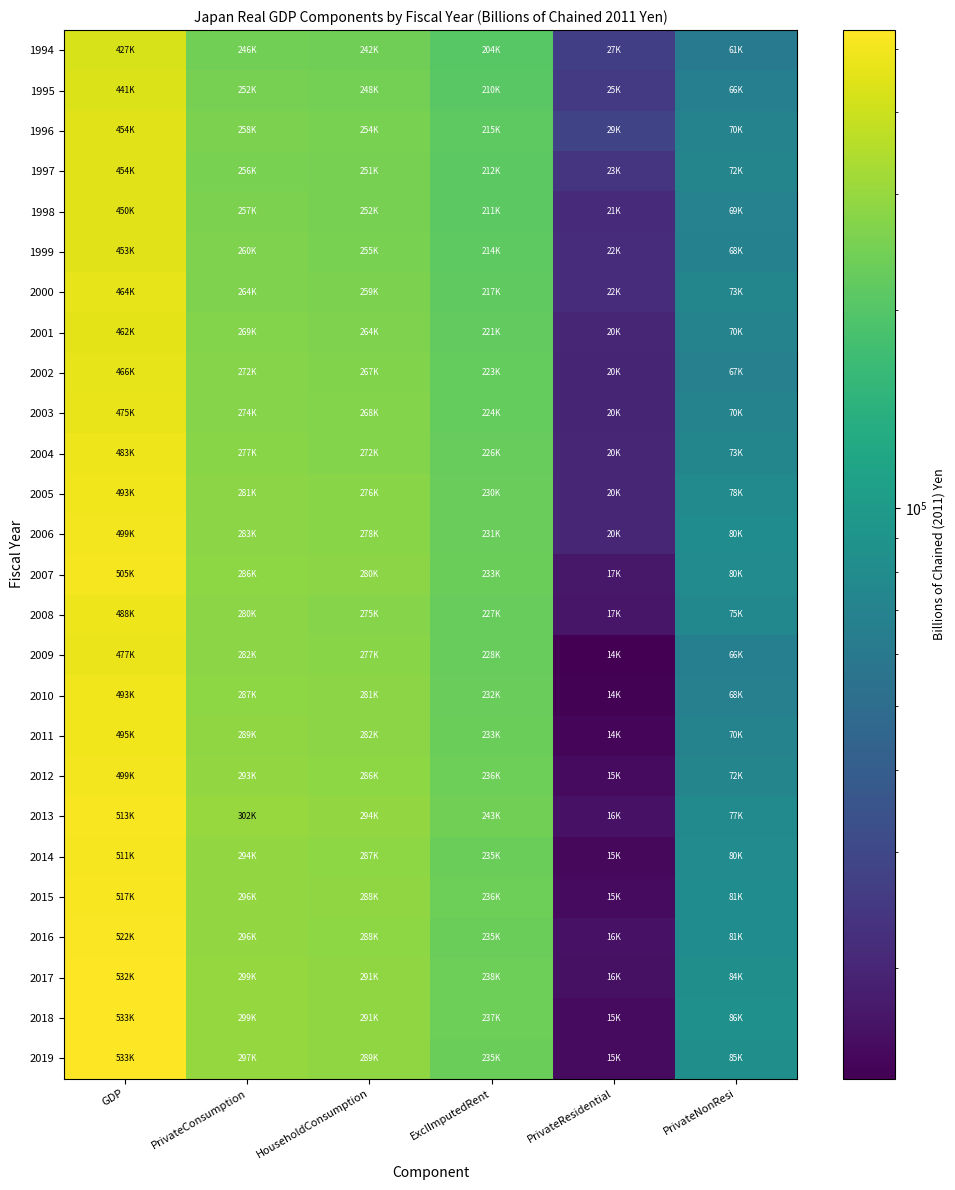

Reading left to right, what are all the values shown in this chart?

1994: GDP=426889.1	PrivateConsumption=245683.7	HouseholdConsumption=241525.9	ExclImputedRent=204412.5	PrivateResidential=26920.2	PrivateNonResi=60788.2
1995: GDP=440974.2	PrivateConsumption=251970.1	HouseholdConsumption=247606.3	ExclImputedRent=209677.3	PrivateResidential=25393.1	PrivateNonResi=66179.5
1996: GDP=453653.1	PrivateConsumption=258151.7	HouseholdConsumption=253738.1	ExclImputedRent=214933.8	PrivateResidential=28601.2	PrivateNonResi=69847.7
1997: GDP=453794.6	PrivateConsumption=255781.6	HouseholdConsumption=251423.5	ExclImputedRent=211941.4	PrivateResidential=23423.0	PrivateNonResi=71870.7
1998: GDP=449786.4	PrivateConsumption=256657.7	HouseholdConsumption=251557.0	ExclImputedRent=211407.2	PrivateResidential=21081.4	PrivateNonResi=69347.6
1999: GDP=452884.6	PrivateConsumption=260435.7	HouseholdConsumption=254945.0	ExclImputedRent=213864.3	PrivateResidential=21752.2	PrivateNonResi=68349.8
2000: GDP=464182.6	PrivateConsumption=263971.8	HouseholdConsumption=259135.9	ExclImputedRent=217046.3	PrivateResidential=21652.0	PrivateNonResi=72652.2
2001: GDP=461747.2	PrivateConsumption=268881.1	HouseholdConsumption=263697.5	ExclImputedRent=220630.7	PrivateResidential=20222.4	PrivateNonResi=69614.3
2002: GDP=465846.1	PrivateConsumption=271953.3	HouseholdConsumption=266957.0	ExclImputedRent=222985.2	PrivateResidential=19849.5	PrivateNonResi=67355.3
2003: GDP=474930.5	PrivateConsumption=273850.1	HouseholdConsumption=268450.3	ExclImputedRent=223614.5	PrivateResidential=19789.0	PrivateNonResi=69704.6
2004: GDP=482962.0	PrivateConsumption=277097.0	HouseholdConsumption=271715.7	ExclImputedRent=226185.9	PrivateResidential=20099.7	PrivateNonResi=72742.2
2005: GDP=492526.1	PrivateConsumption=281427.0	HouseholdConsumption=275867.7	ExclImputedRent=229760.4	PrivateResidential=20016.1	PrivateNonResi=78339.1
2006: GDP=499433.4	PrivateConsumption=283493.6	HouseholdConsumption=277848.1	ExclImputedRent=231147.7	PrivateResidential=20082.9	PrivateNonResi=80306.8
2007: GDP=505429.1	PrivateConsumption=285850.5	HouseholdConsumption=280311.8	ExclImputedRent=233041.4	PrivateResidential=17253.5	PrivateNonResi=79825.7
2008: GDP=488074.7	PrivateConsumption=280054.7	HouseholdConsumption=274560.4	ExclImputedRent=226743.9	PrivateResidential=17003.3	PrivateNonResi=75061.2
2009: GDP=477431.6	PrivateConsumption=282488.5	HouseholdConsumption=276709.6	ExclImputedRent=228297.8	PrivateResidential=13557.2	PrivateNonResi=66236.5
2010: GDP=493029.7	PrivateConsumption=286647.0	HouseholdConsumption=280523.5	ExclImputedRent=231521.2	PrivateResidential=13892.4	PrivateNonResi=67552.2
2011: GDP=495280.1	PrivateConsumption=288796.6	HouseholdConsumption=282049.5	ExclImputedRent=232645.6	PrivateResidential=14301.6	PrivateNonResi=70458.3
2012: GDP=499323.9	PrivateConsumption=293396.6	HouseholdConsumption=286117.8	ExclImputedRent=236003.7	PrivateResidential=15029.1	PrivateNonResi=72167.5
2013: GDP=512534.7	PrivateConsumption=301514.2	HouseholdConsumption=294138.4	ExclImputedRent=243249.8	PrivateResidential=16279.1	PrivateNonResi=77214.1
2014: GDP=510704.0	PrivateConsumption=293681.2	HouseholdConsumption=286783.3	ExclImputedRent=235231.4	PrivateResidential=14663.7	PrivateNonResi=79843.7
2015: GDP=517223.3	PrivateConsumption=295660.9	HouseholdConsumption=288039.3	ExclImputedRent=235887.5	PrivateResidential=15199.9	PrivateNonResi=81098.4
2016: GDP=521962.9	PrivateConsumption=295529.7	HouseholdConsumption=287601.2	ExclImputedRent=234872.5	PrivateResidential=16160.2	PrivateNonResi=80812.4
2017: GDP=532033.7	PrivateConsumption=298881.2	HouseholdConsumption=290964.1	ExclImputedRent=237595.3	PrivateResidential=15926.9	PrivateNonResi=84268.1
2018: GDP=533408.1	PrivateConsumption=299089.9	HouseholdConsumption=291375.1	ExclImputedRent=237443.4	PrivateResidential=15142.5	PrivateNonResi=85740.5
2019: GDP=533118.1	PrivateConsumption=297427.2	HouseholdConsumption=289152.2	ExclImputedRent=234707.4	PrivateResidential=15183.5	PrivateNonResi=84957.5